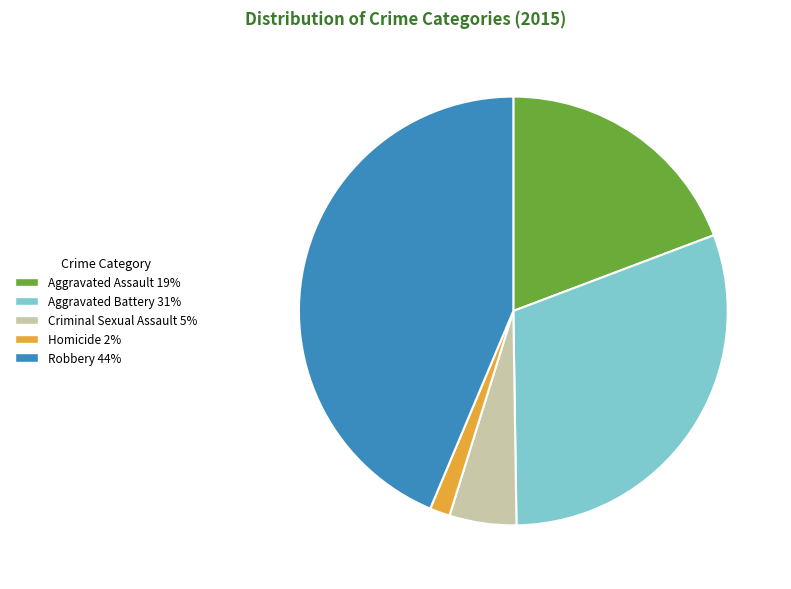

Combined, do Criminal Sexual Assault 5% and Aggravated Battery 31% account for over 50%?

No